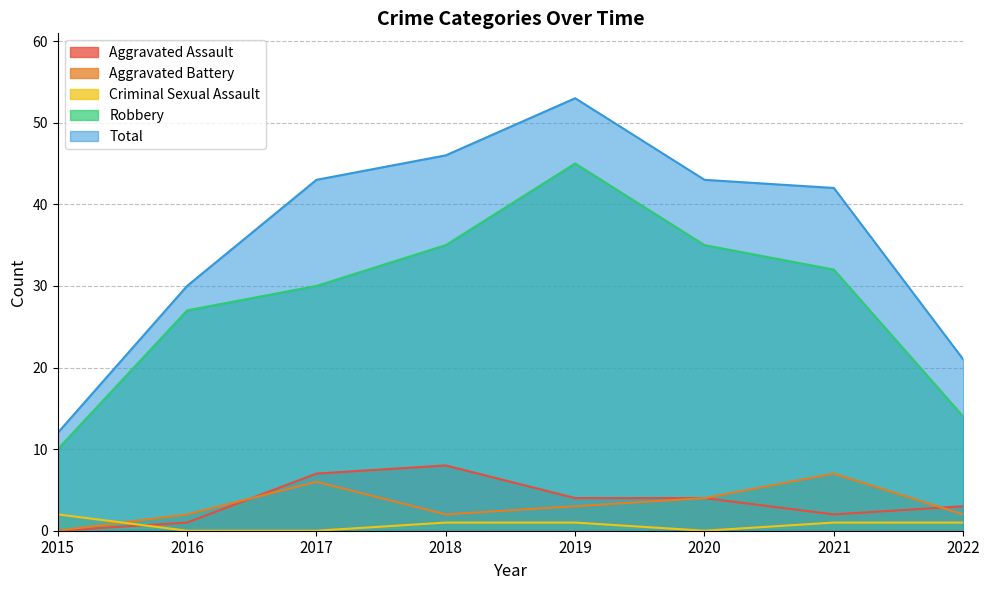

At which label does Aggravated Battery first exceed 3?

2017